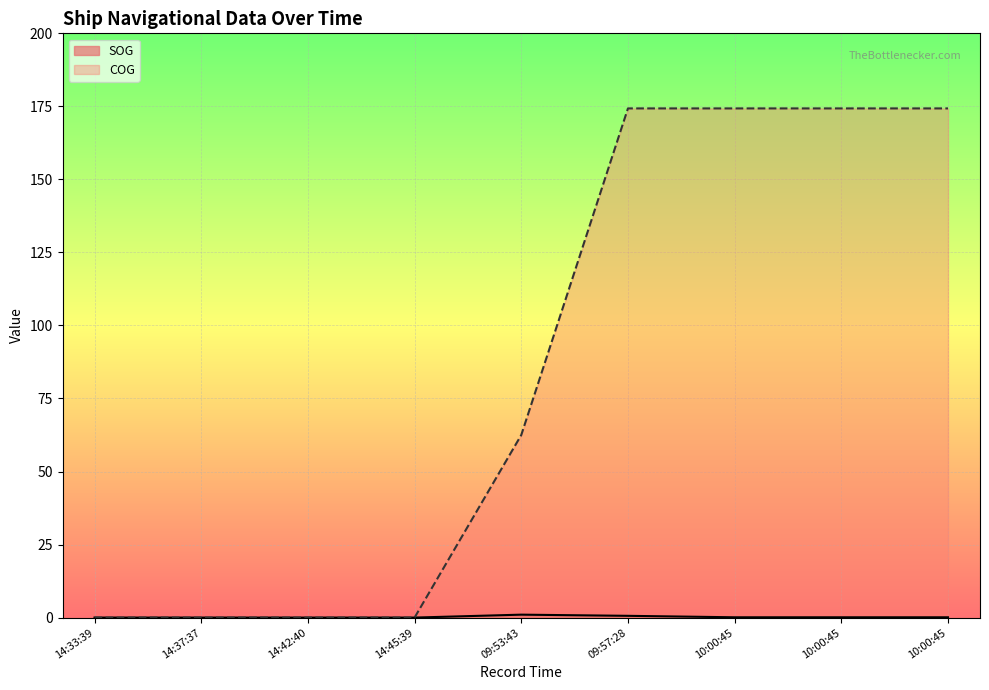

What are all the series names shown in the legend?

SOG, COG